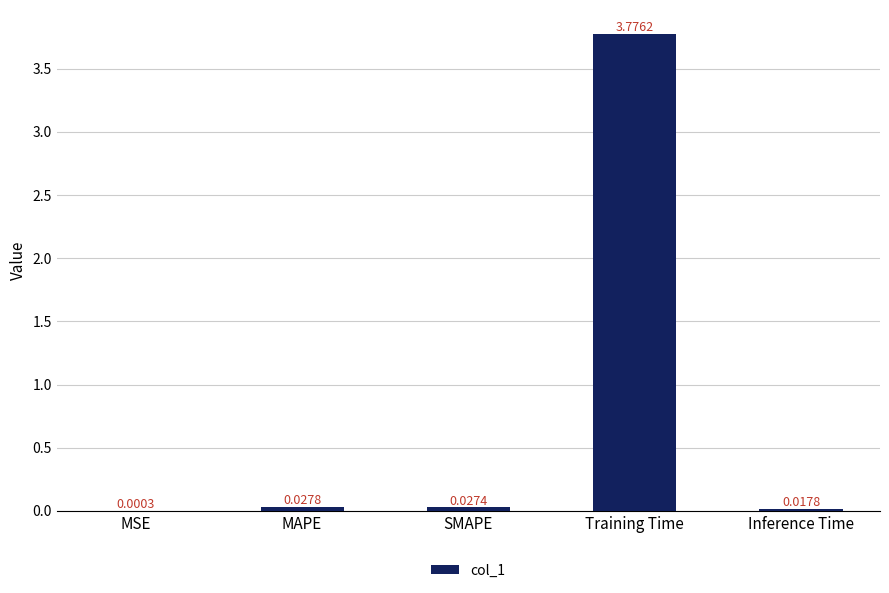

At which category does the chart reach its peak across all series?

Training Time